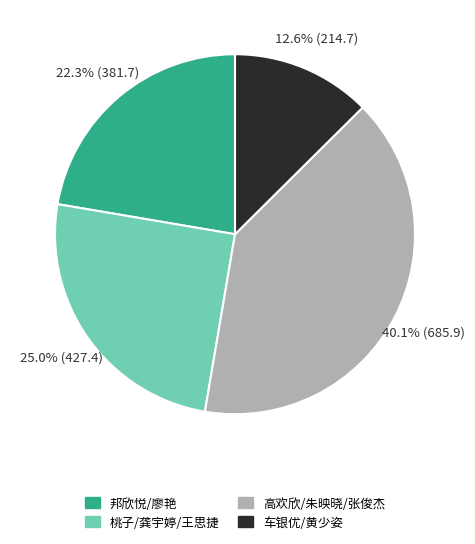

What is the largest slice in the pie chart?

高欢欣/朱映晓/张俊杰